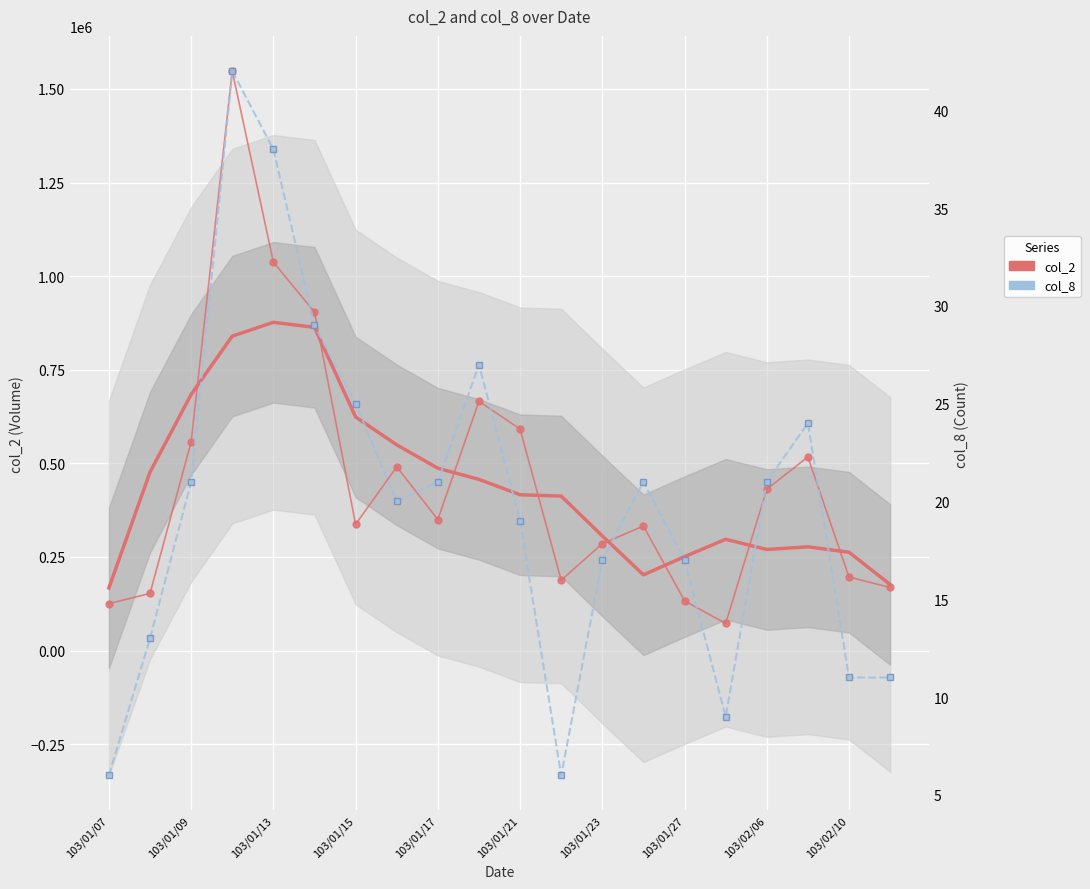

True or false: col_2 (smoothed) has more than 1 interior local peaks.

True